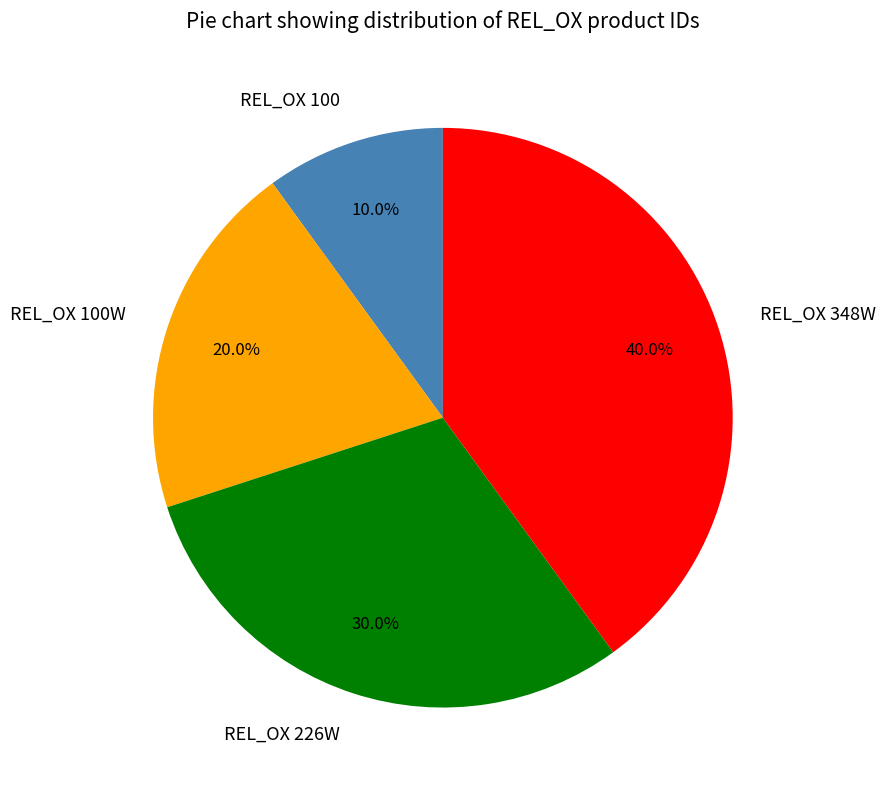

To the nearest percent, what percentage of the pie is REL_OX 226W?

30%